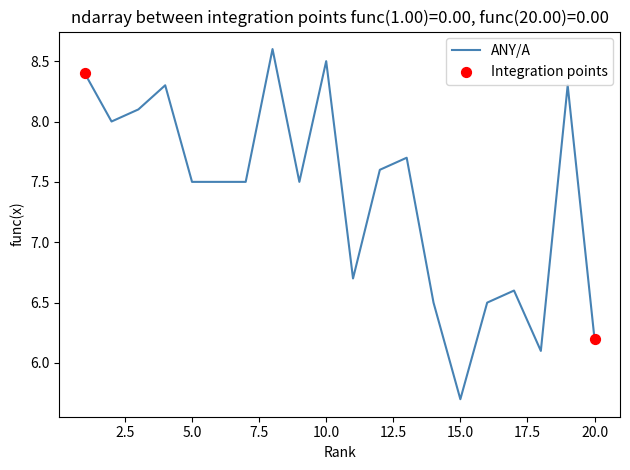

What is the greatest value displayed?

8.6